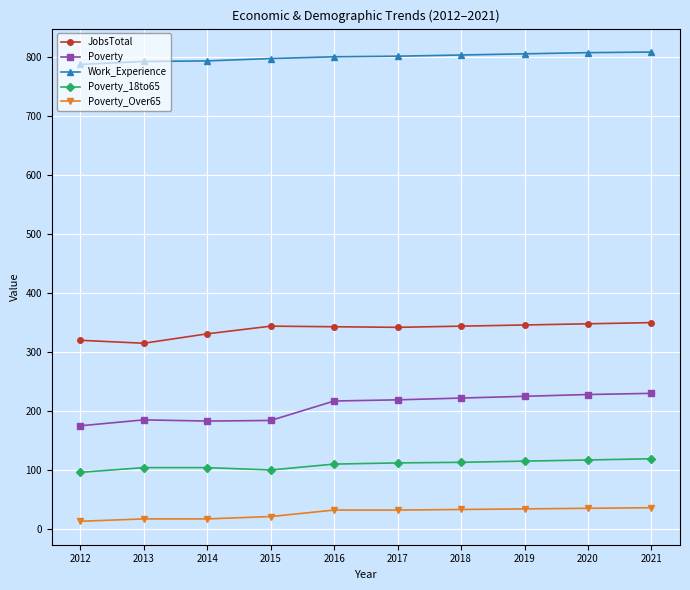

True or false: Poverty_18to65 has a value of 185 at 2019.

False